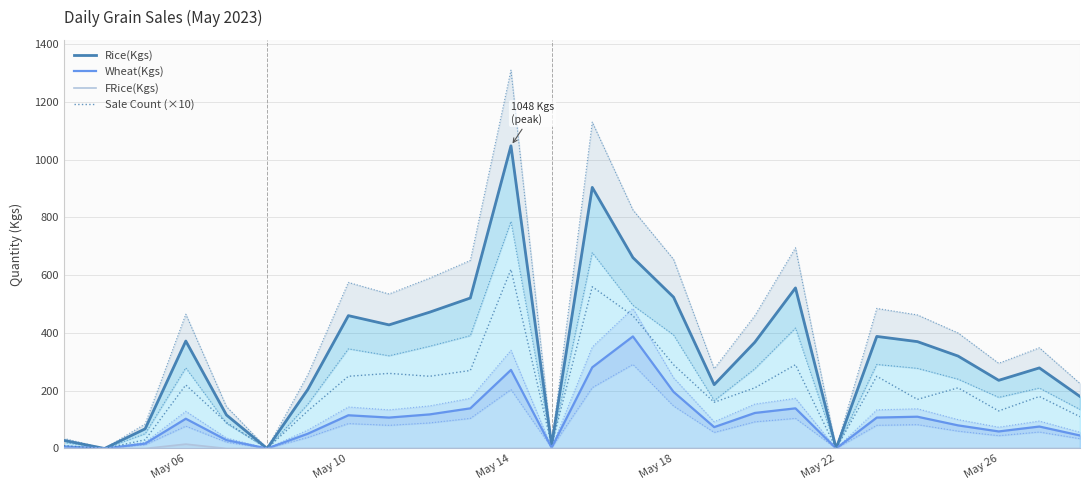

What are all the series names shown in the legend?

Rice(Kgs), Wheat(Kgs), FRice(Kgs), Sale Count (×10)